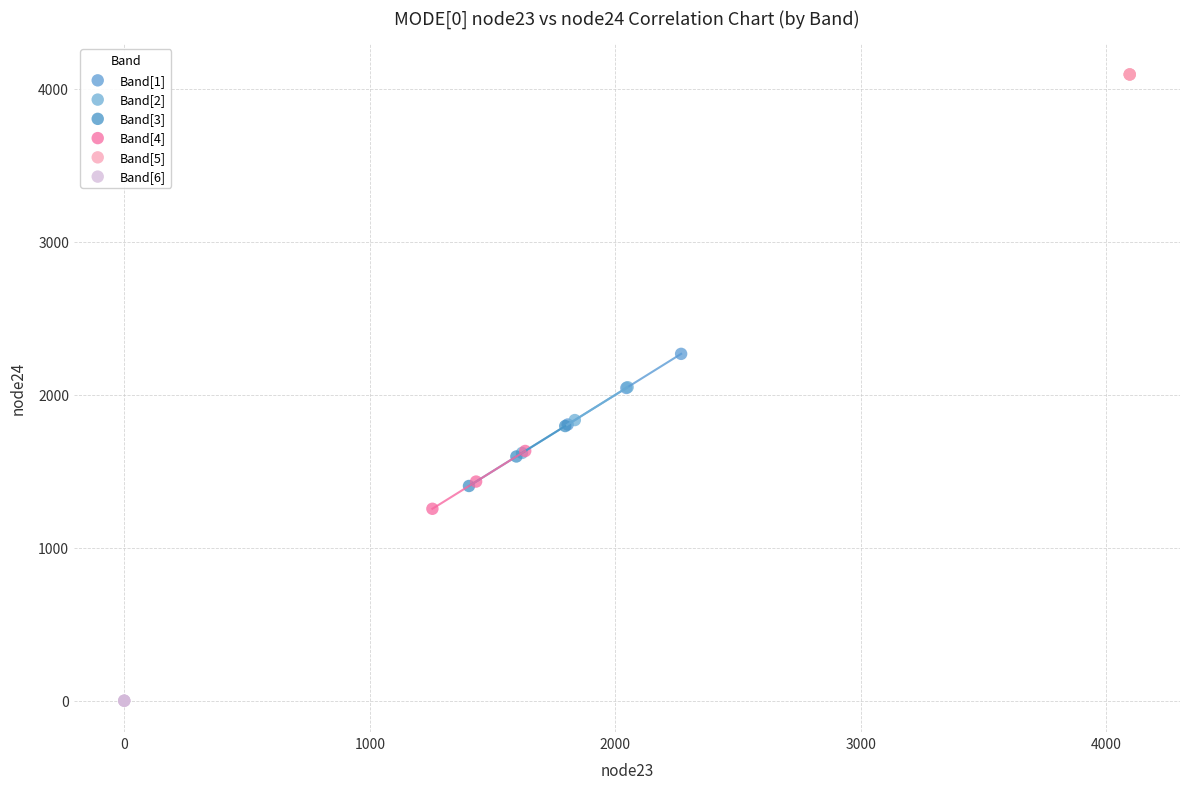

Which series reaches the maximum Y coordinate?

Band[5]